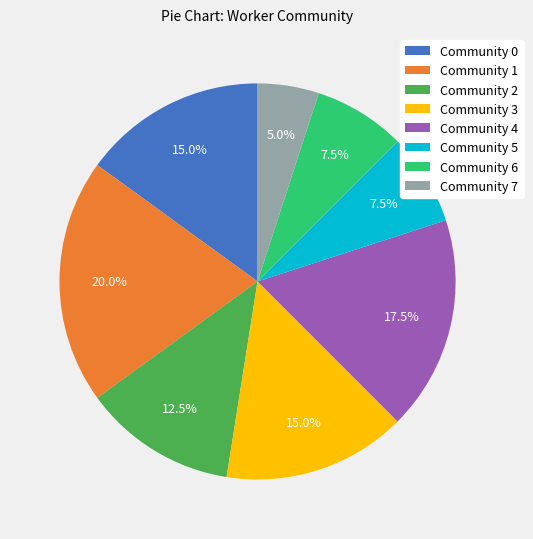

Combined, do Community 1 and Community 4 account for over 50%?

No